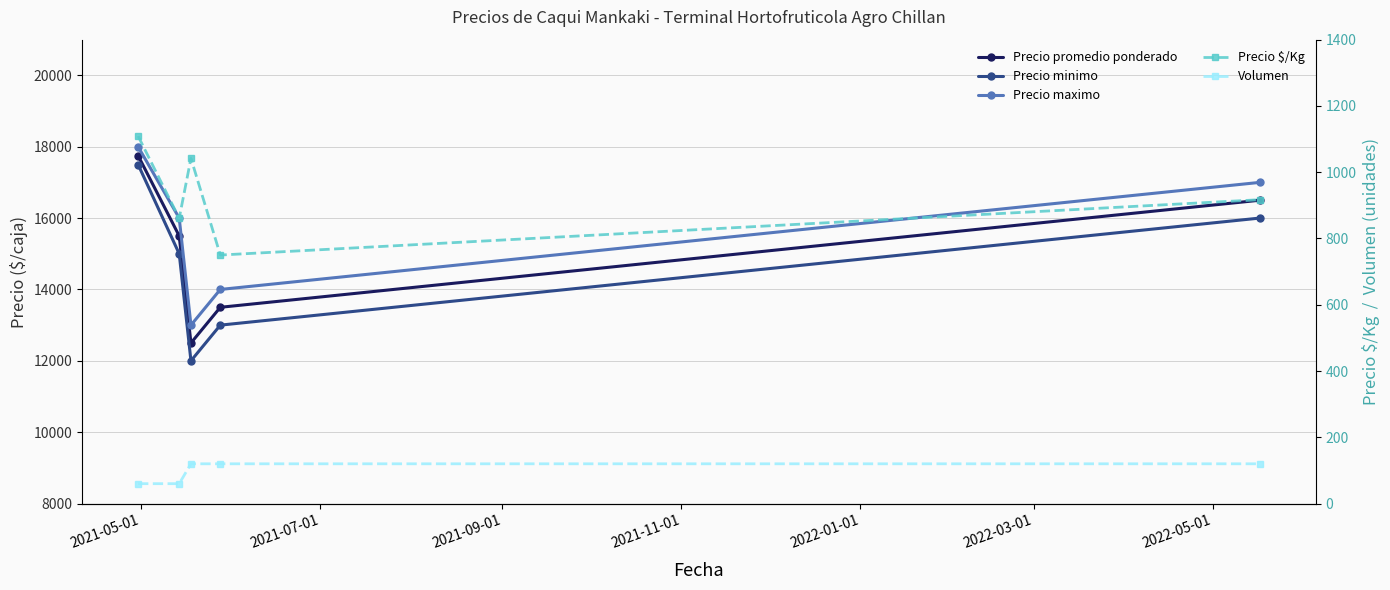

What is the difference between the maximum and minimum values in the Volumen series?

60